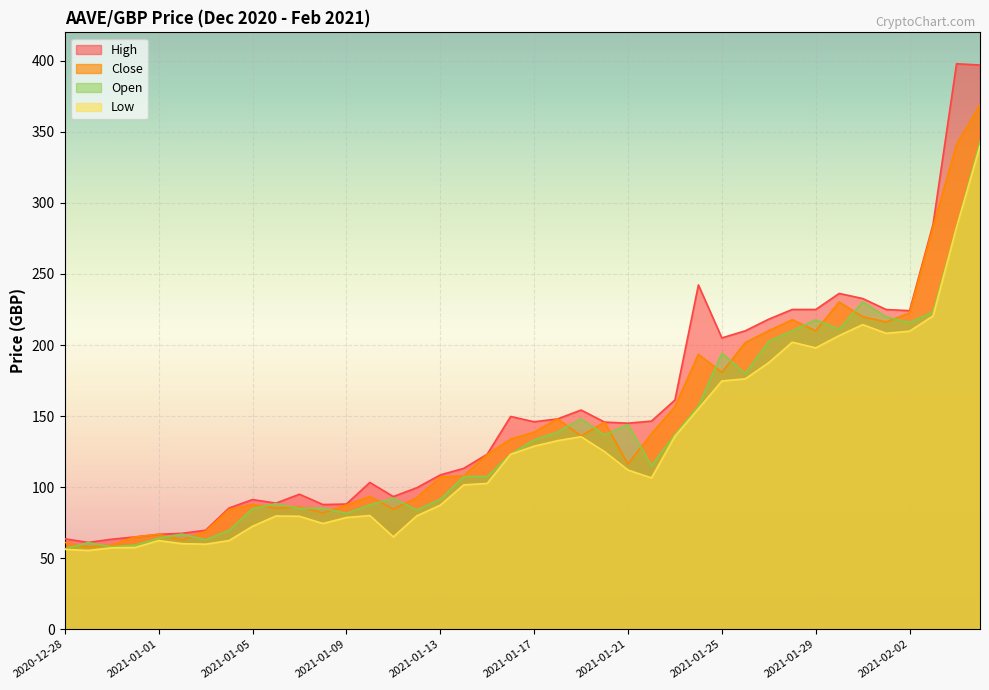

True or false: High has more than 2 interior local peaks.

True